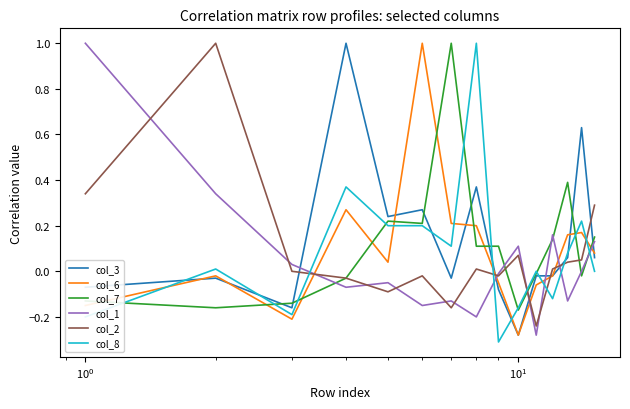

True or false: col_3 and col_8 intersect in this chart.

True